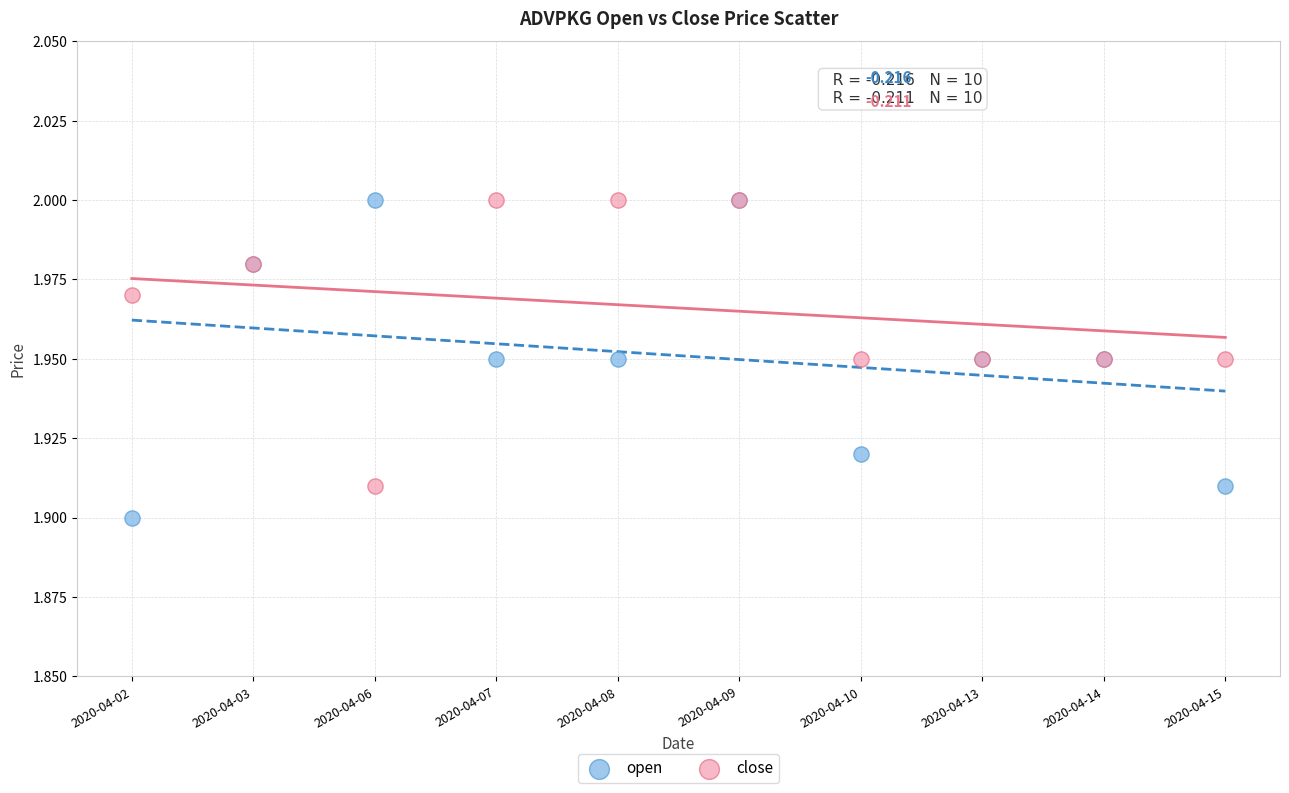

Which series contains the lowest Y value?

open